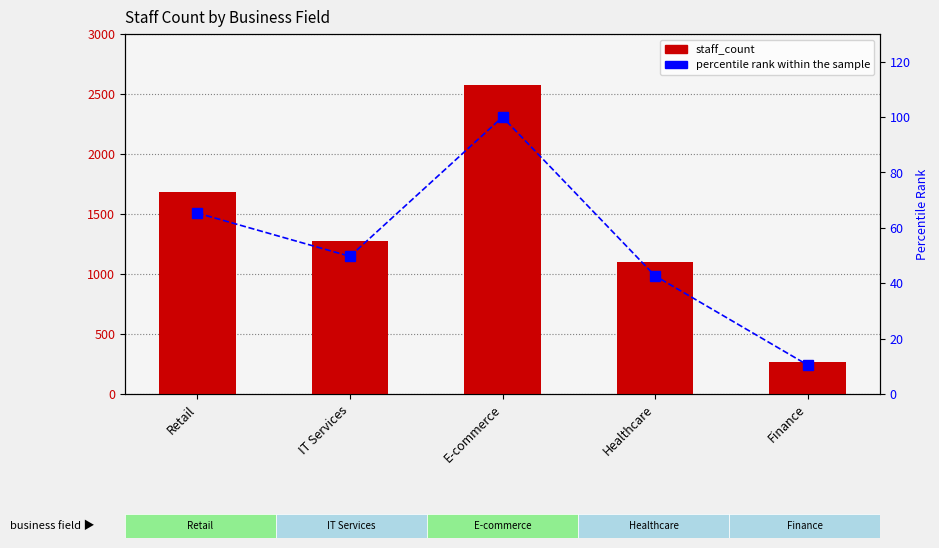

Rank the series by their maximum value, from highest to lowest.

staff_count, percentile rank within the sample